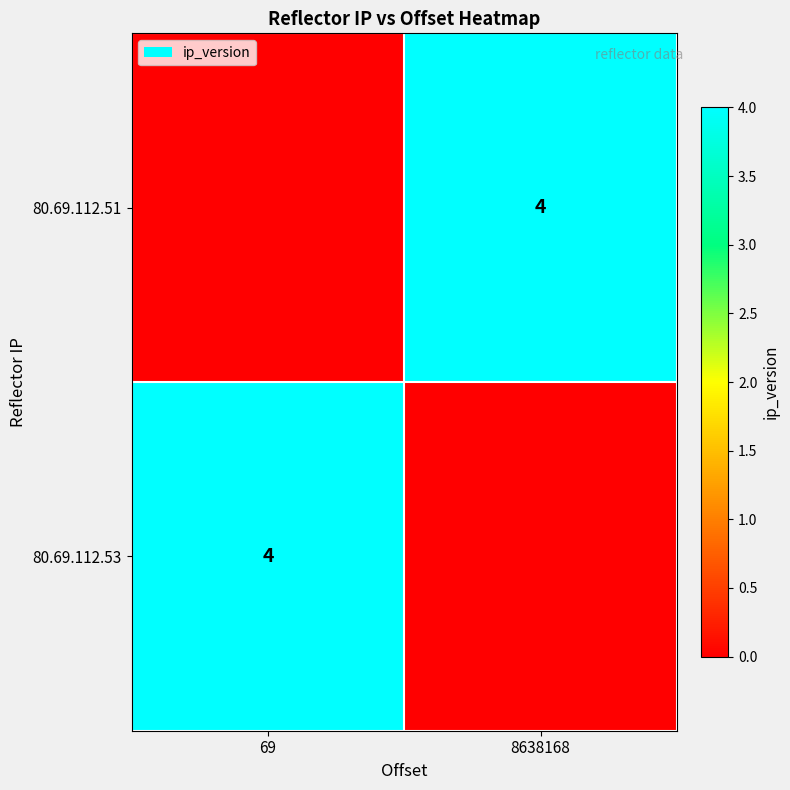

What is the difference between the highest and lowest values at 69?

4